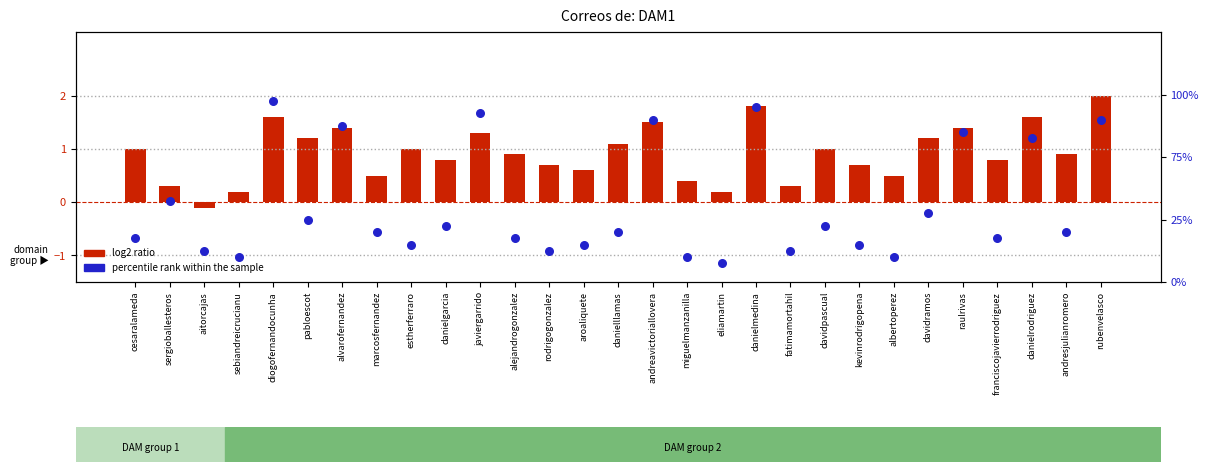

Which series has the widest spread of Y values?

percentile rank within the sample